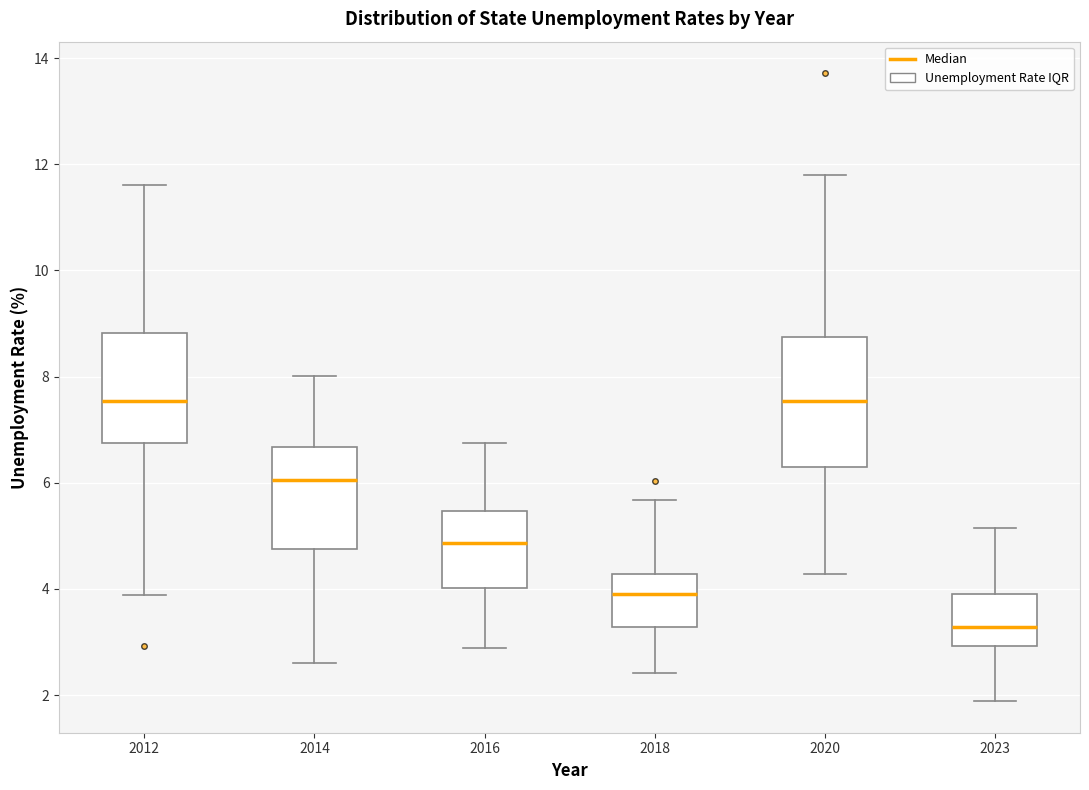

Where does the lower whisker of the box at x = 2014 end on the y-axis? The values are not printed on the chart, so give them approximately, as read against the axis.

2.6